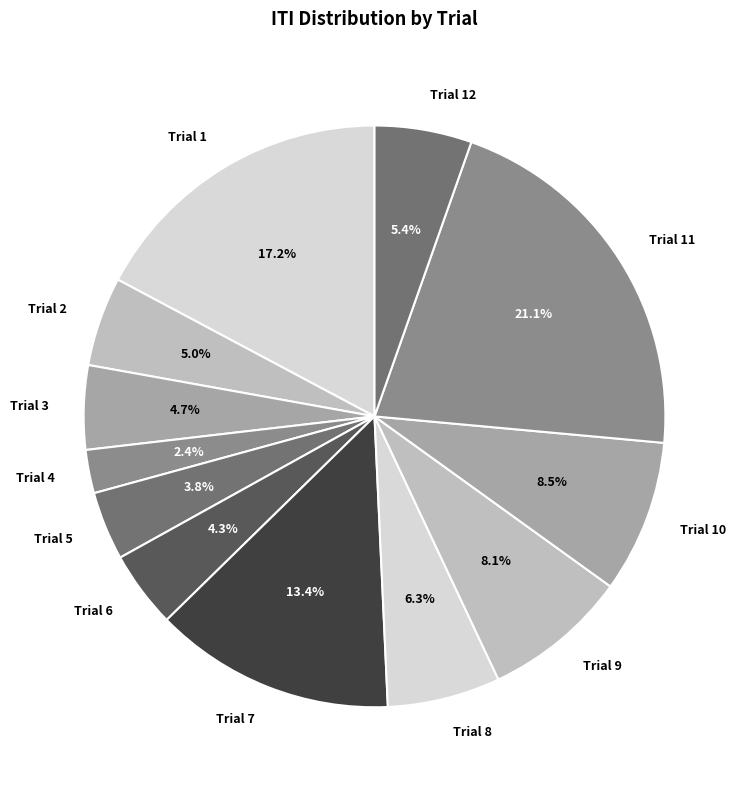

How much of the chart is everything except Trial 12?

94.6%